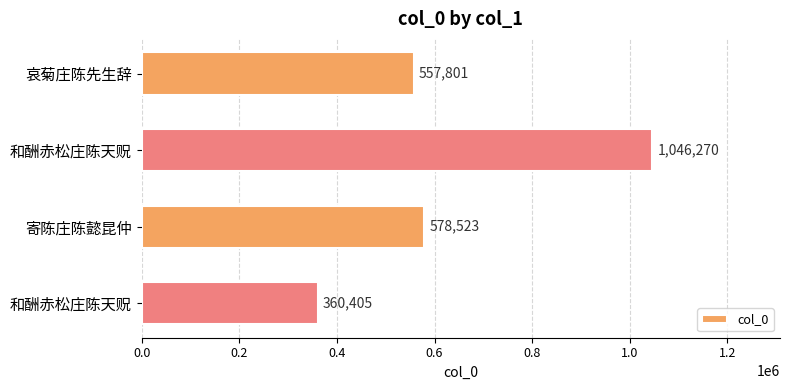

How many data points are less than 578523?

2